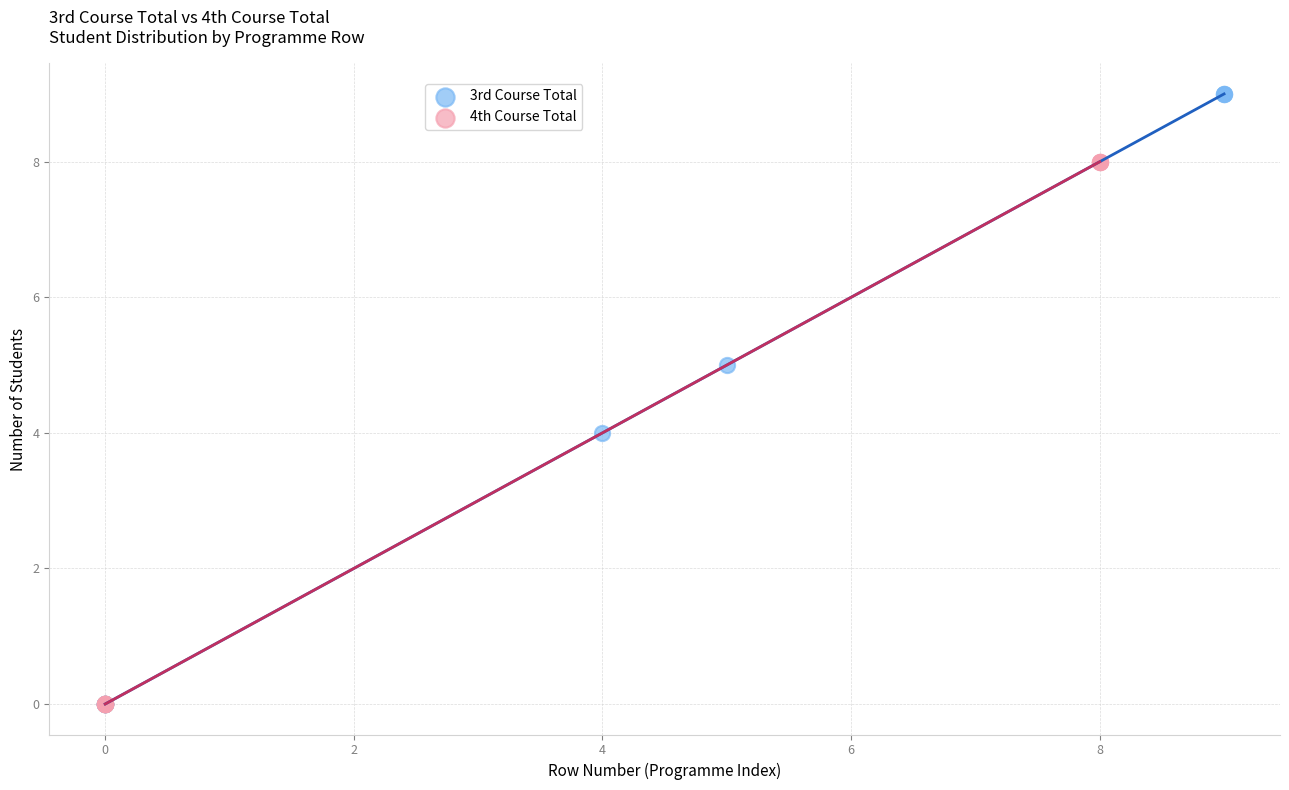

What are all the series names shown in the legend?

3rd Course Total, 4th Course Total